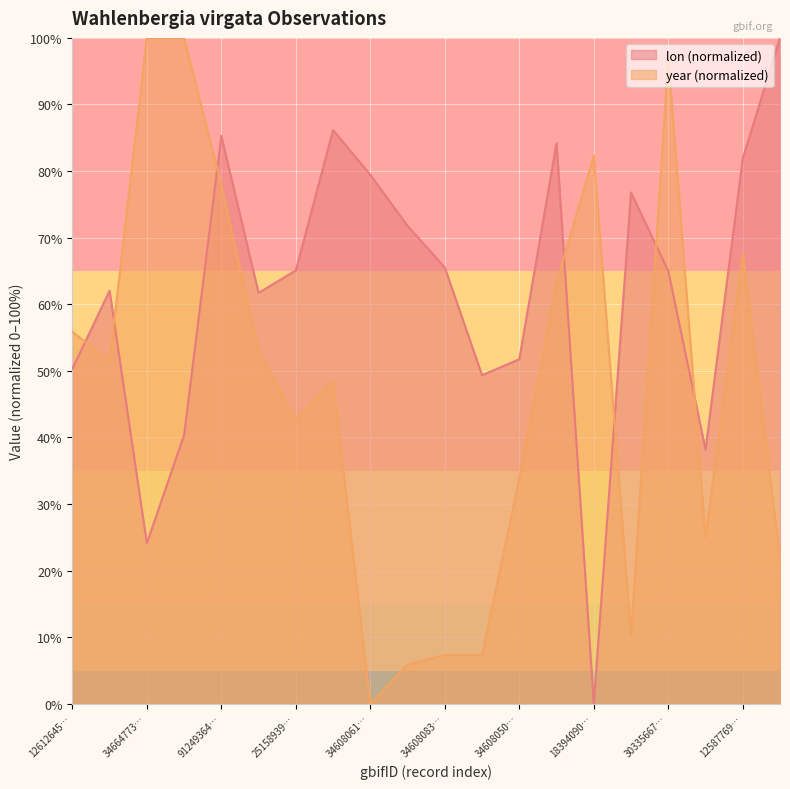

After their last crossing, which series has the higher values: lon (normalized) or year (normalized)?

lon (normalized)